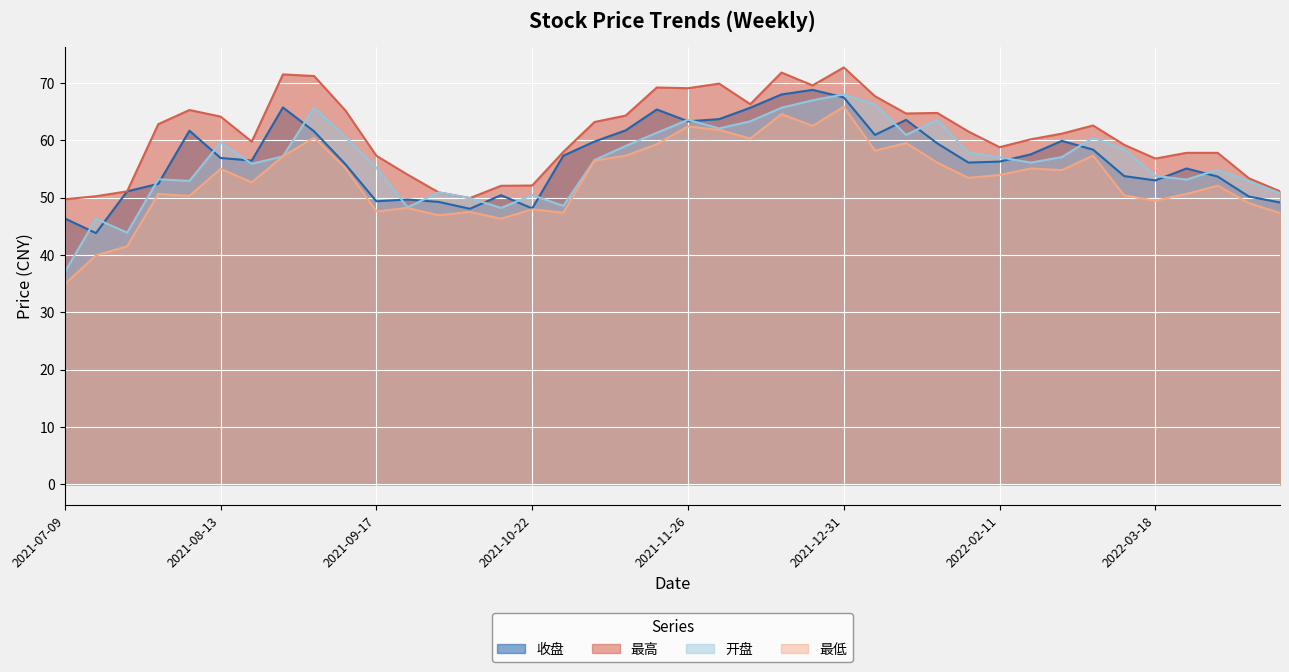

Is it true that 最高 equals 103.1 at 2022-02-18?

False